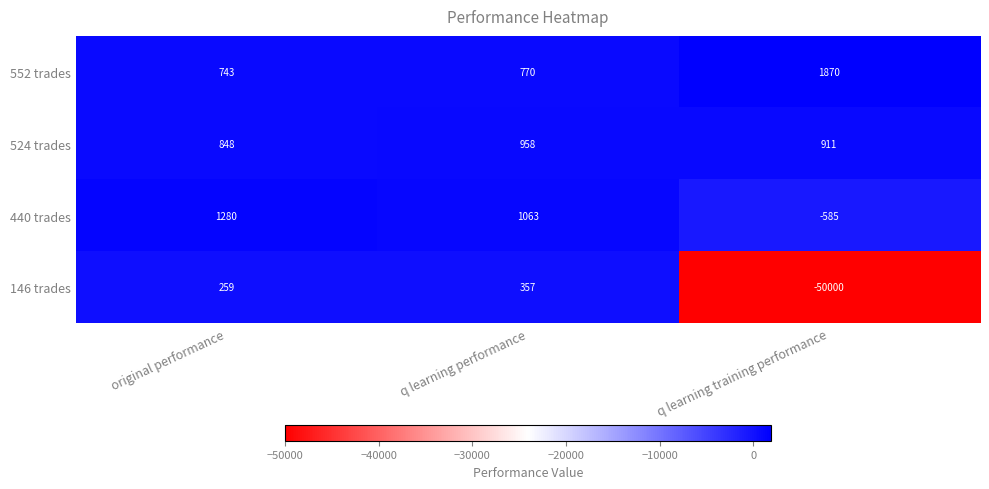

The value of 552 trades at q learning training performance is 2605. True or false?

False